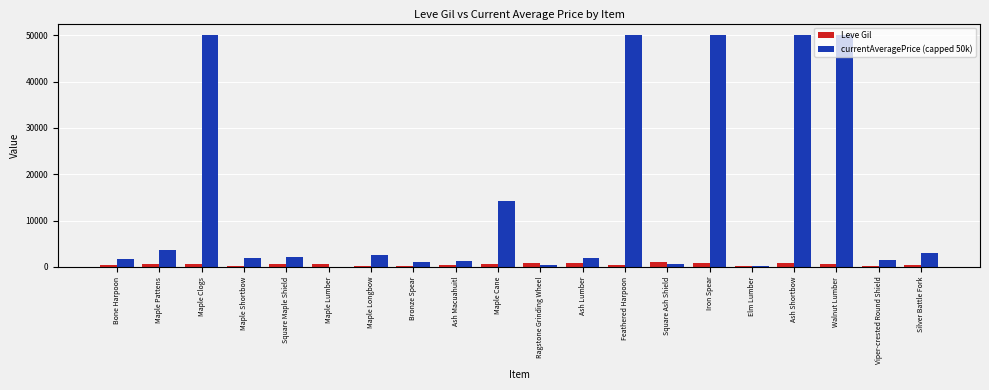

At which label is currentAveragePrice (capped 50k) closest to 25024?

Maple Cane